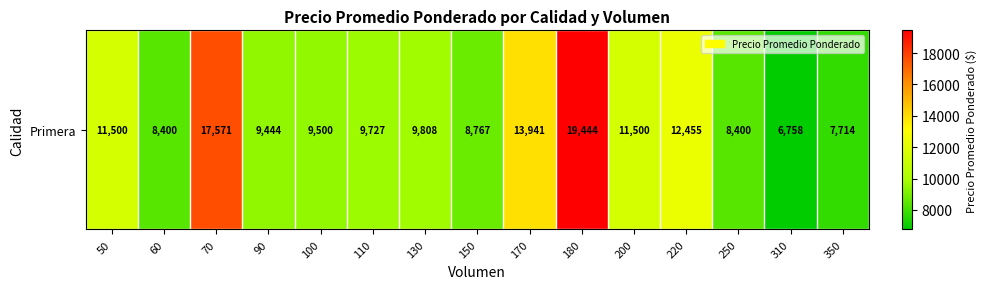

The chart shows a value of 8400 at 60. True or false?

True